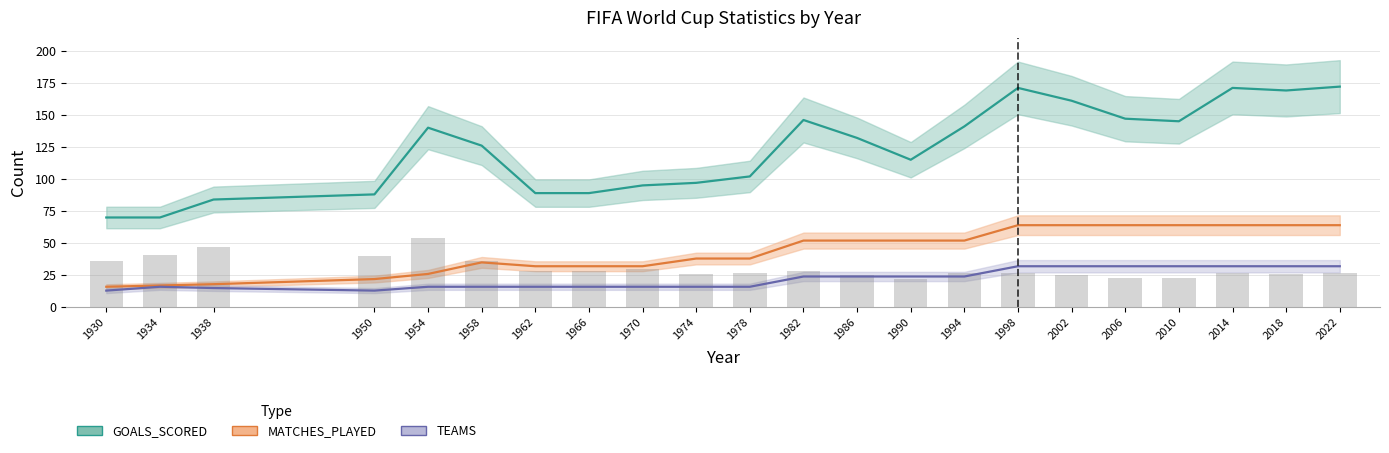

At which label does MATCHES_PLAYED first exceed 52?

1998